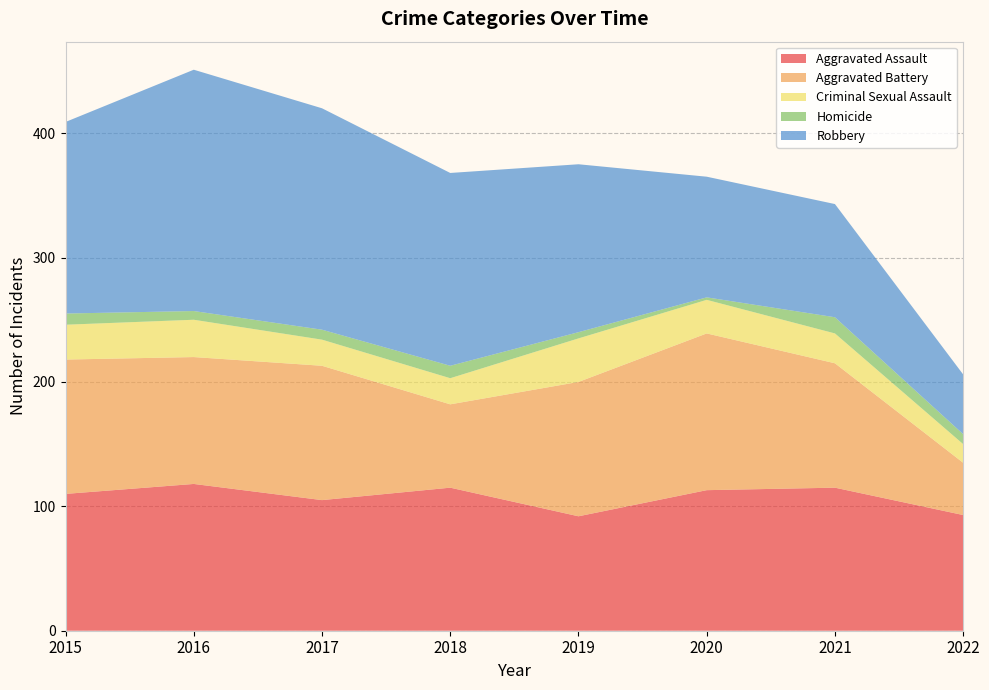

Reading right to left, list all the values displayed in this chart.

Aggravated Assault: 2022=93	2021=115	2020=113	2019=92	2018=115	2017=105	2016=118	2015=110
Aggravated Battery: 2022=42	2021=100	2020=126	2019=108	2018=67	2017=108	2016=102	2015=108
Criminal Sexual Assault: 2022=15	2021=24	2020=27	2019=35	2018=21	2017=21	2016=30	2015=28
Homicide: 2022=8	2021=13	2020=2	2019=5	2018=10	2017=8	2016=7	2015=9
Robbery: 2022=48	2021=91	2020=97	2019=135	2018=155	2017=178	2016=194	2015=154